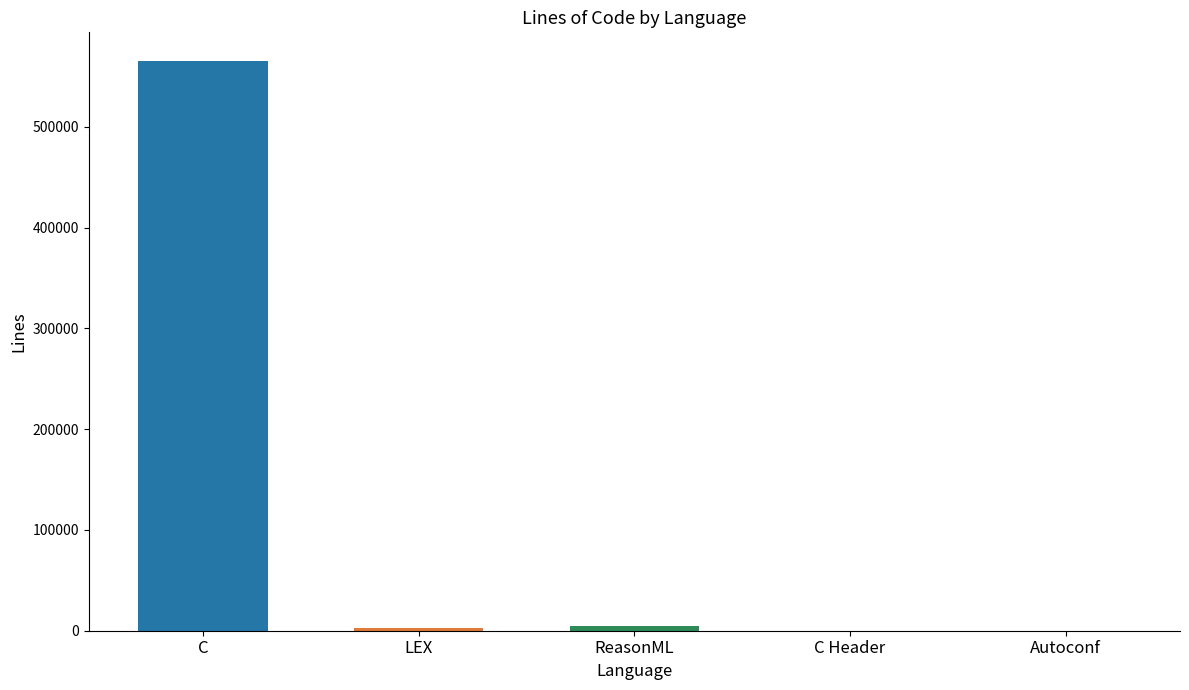

True or false: the data shows 565535 at C.

True